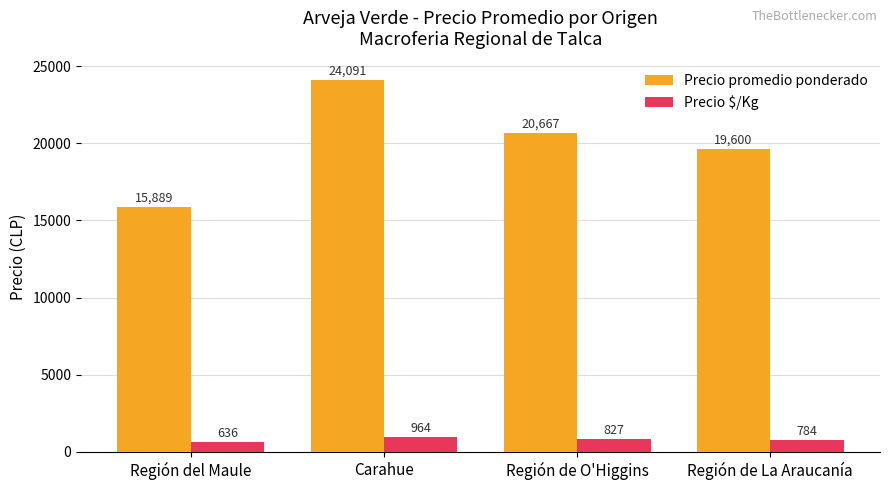

Are the bars grouped side by side (vs. stacked)?

Yes